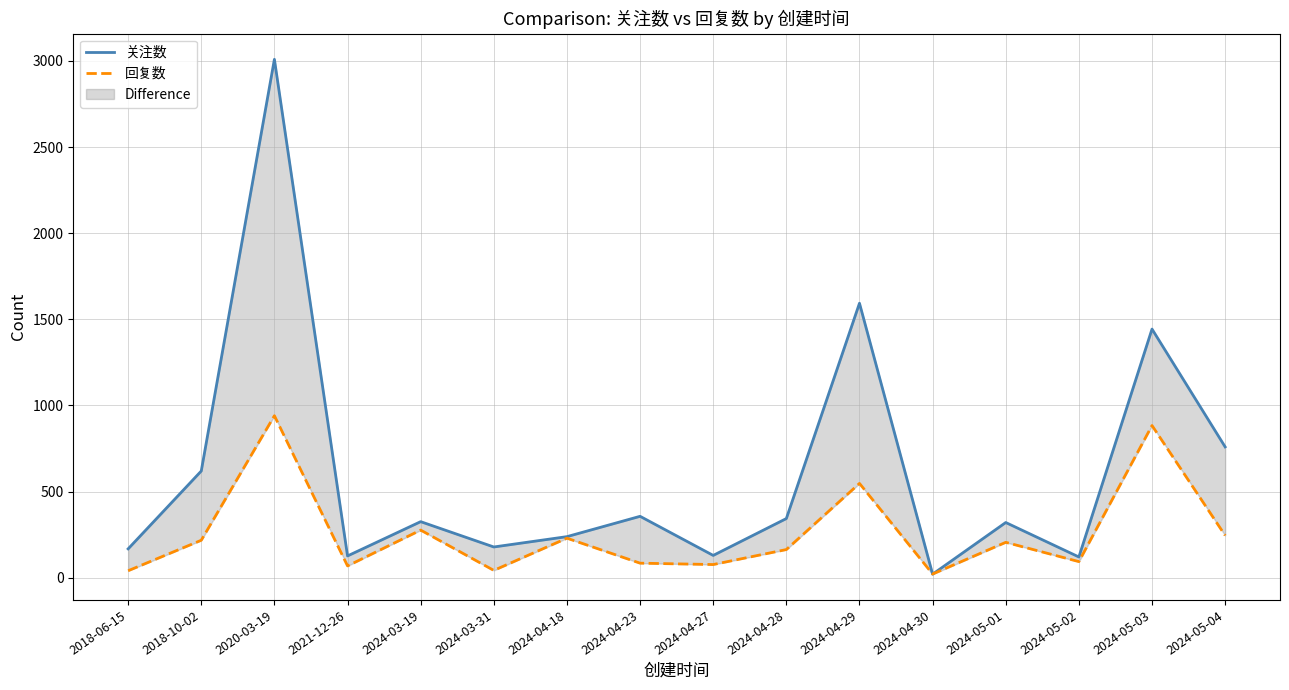

Does the chart have visible grid lines?

Yes